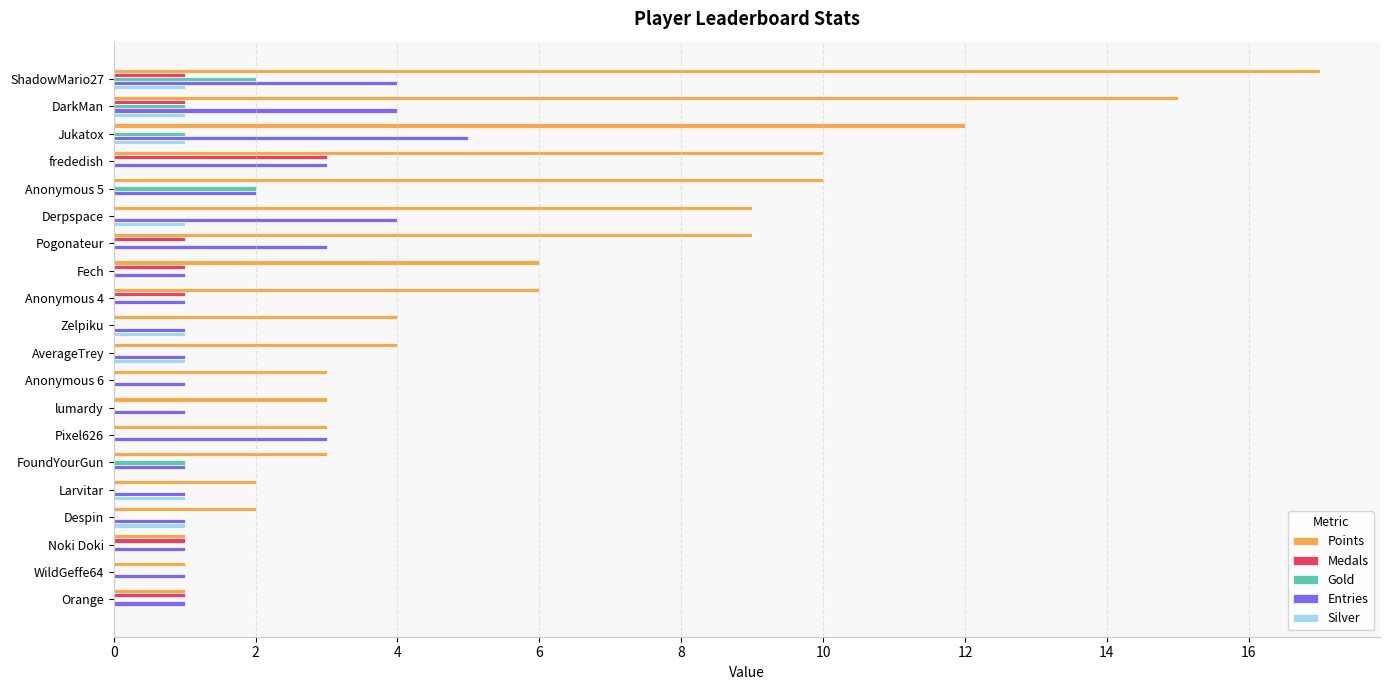

What is the maximum value for Entries?

5